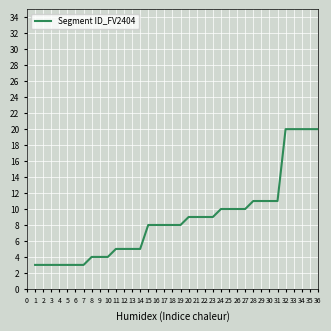

What is the change in value from 8 to 32?

+16